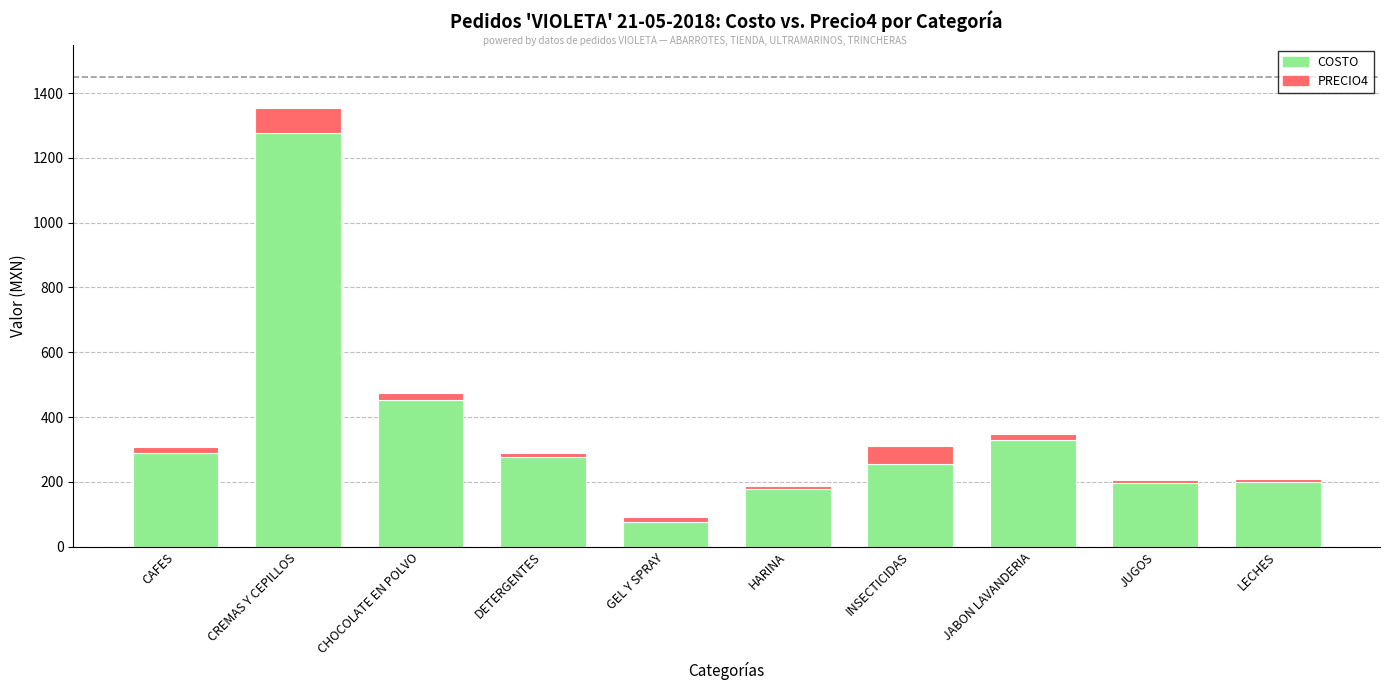

True or false: COSTO has a value of 290.0 at CAFES.

True